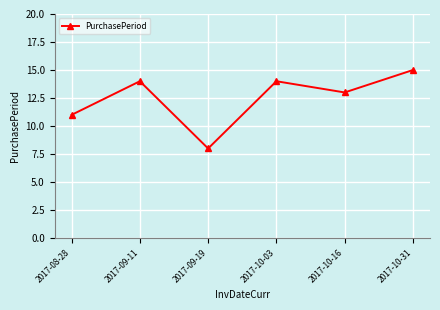

Is it true that the value at 2017-08-28 is 11?

True